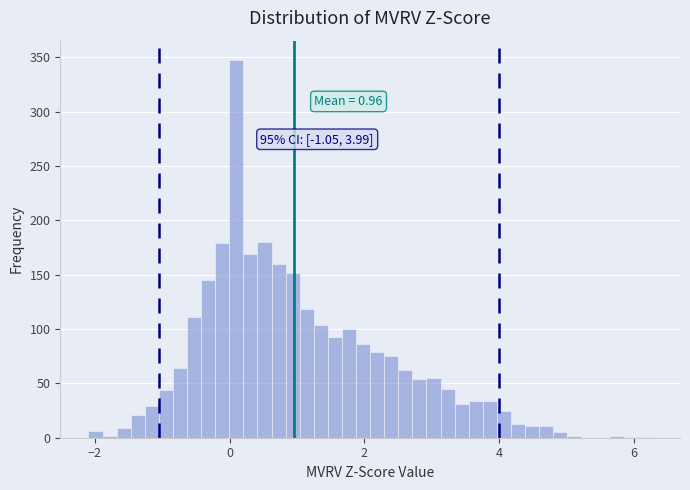

Around what value on the x-axis is the tallest bar? Give the approximate position of its centre, as read against the axis.

0.2